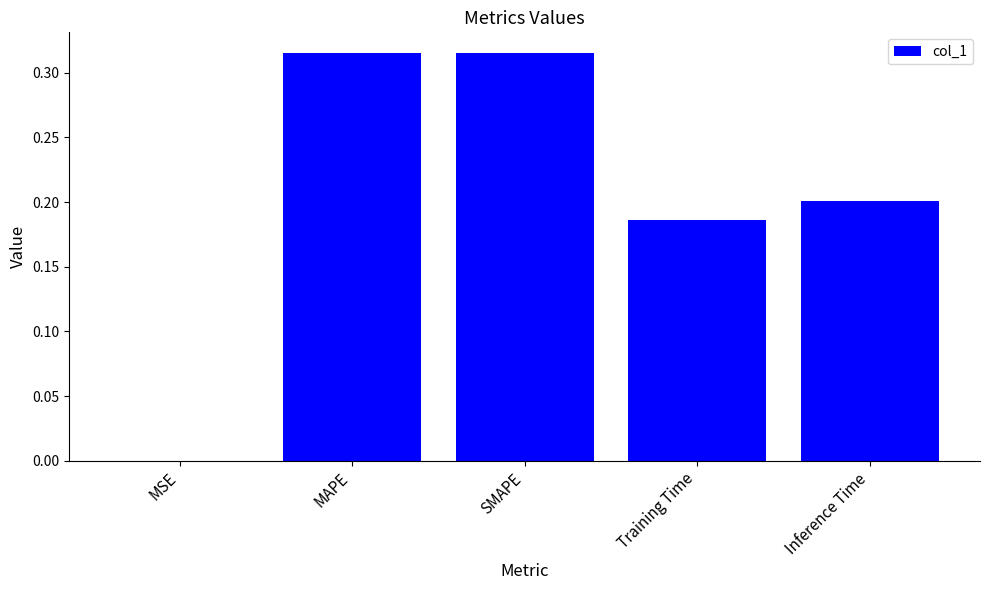

Between Inference Time and SMAPE, which is larger?

SMAPE